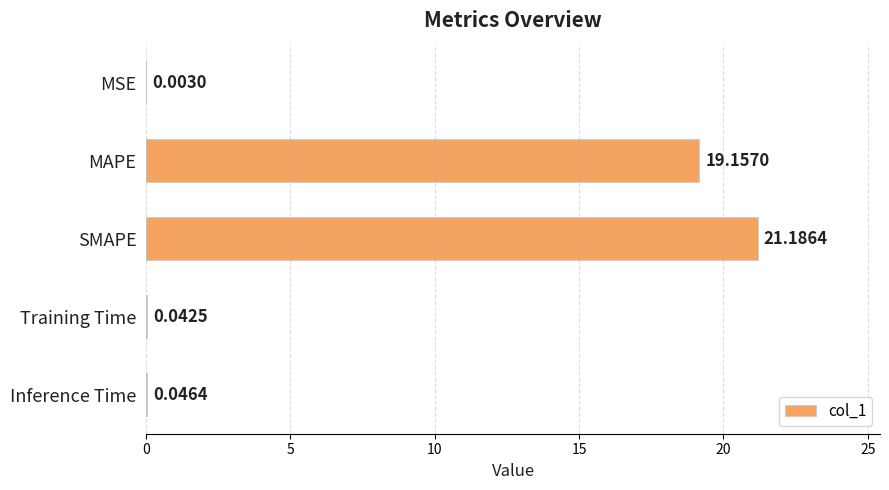

At which label is the value closest to 10?

MAPE